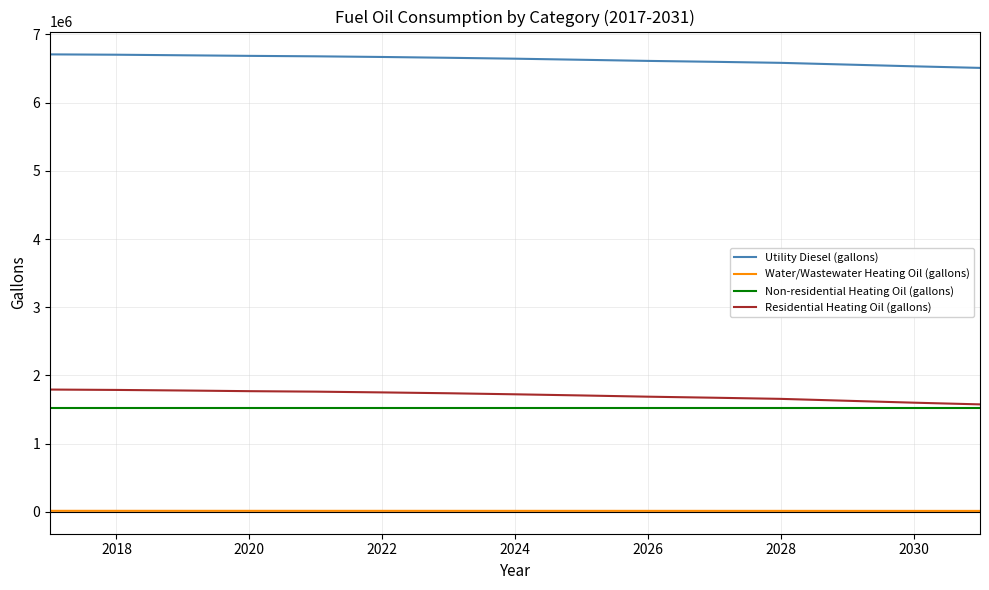

What is the maximum value shown in the chart?

6706152.4